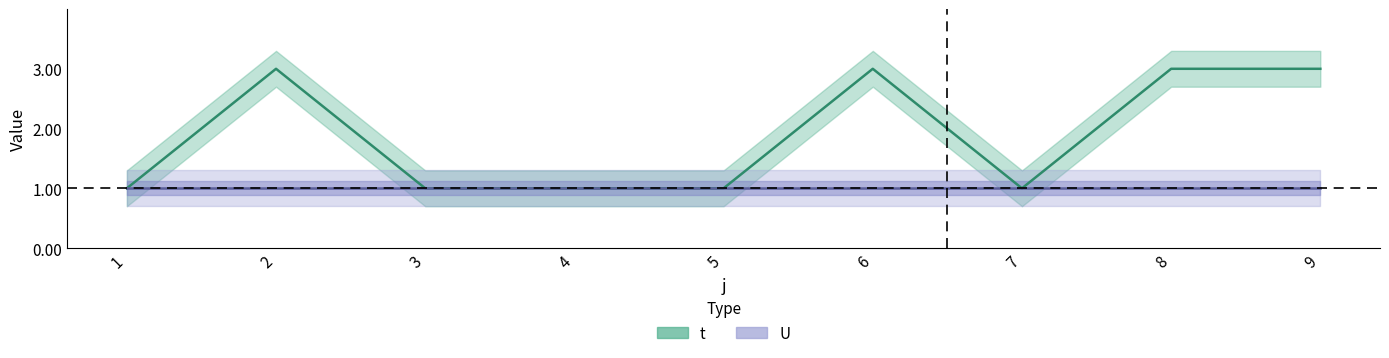

Between 4 and 7, which is larger?

4